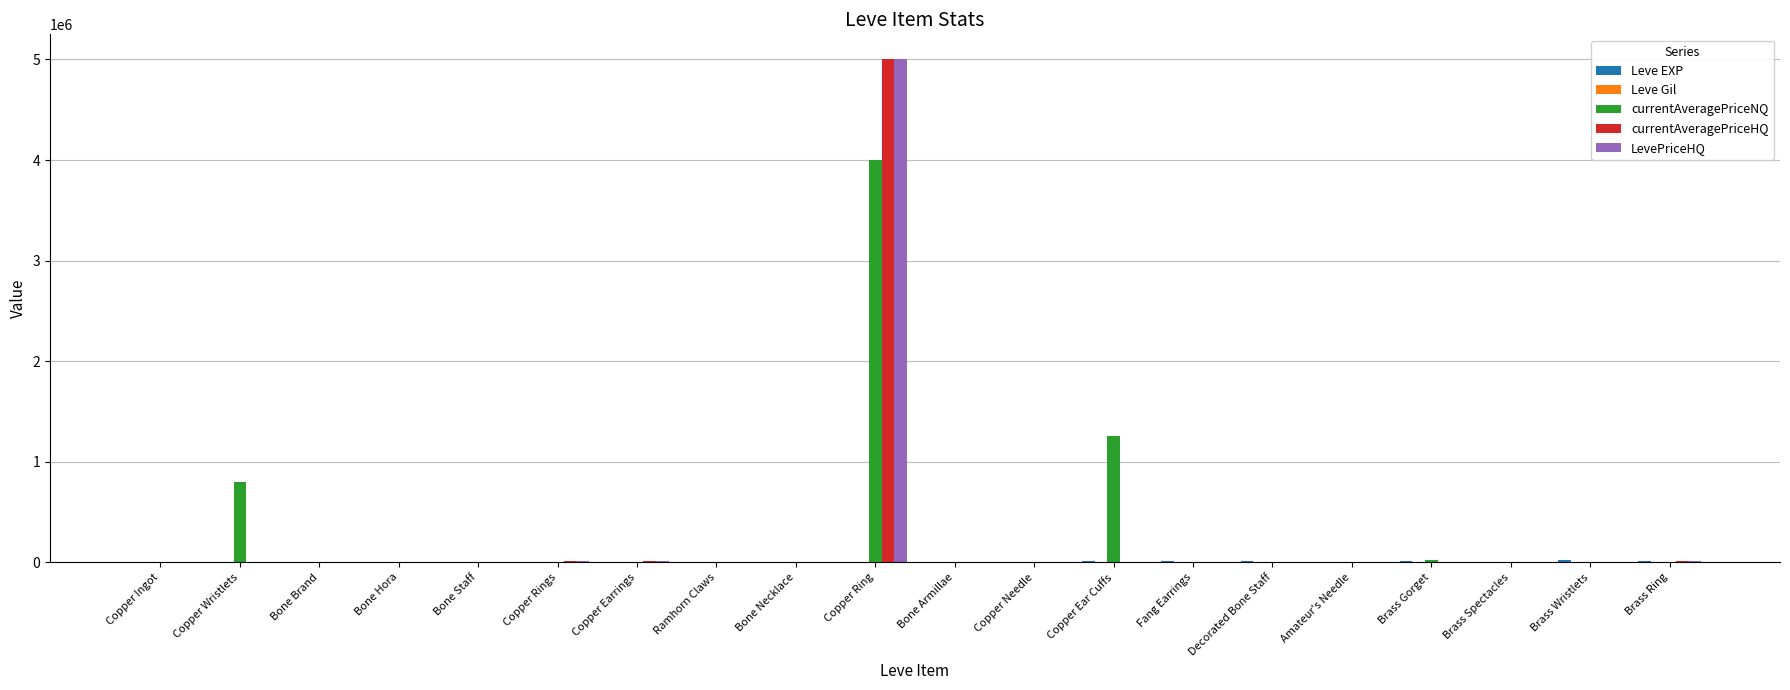

What is the greatest value displayed?

5000000.0